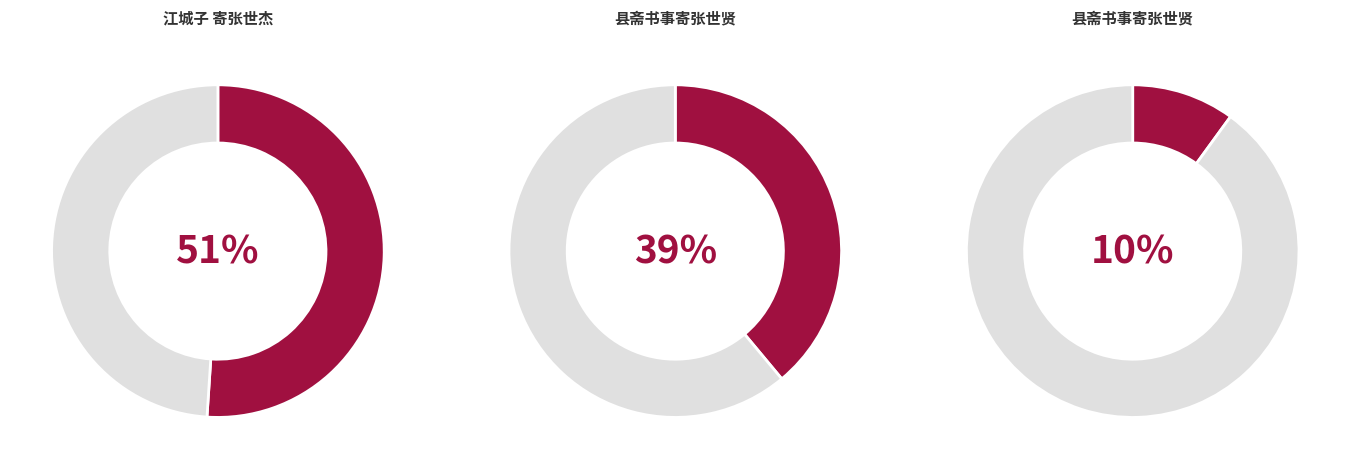

To the nearest percent, what is the difference between the largest and smallest slice percentages?

41%